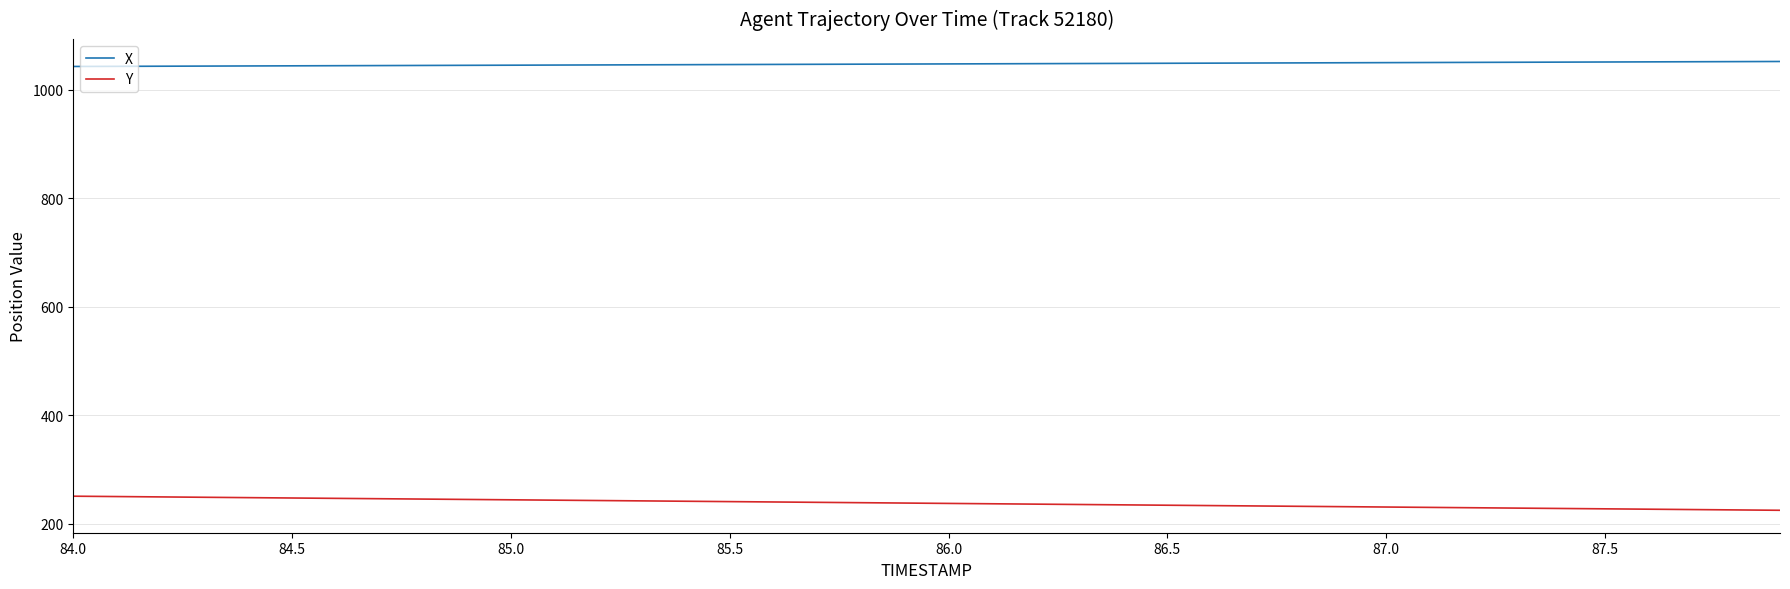

True or false: Y and X cross at least once.

False